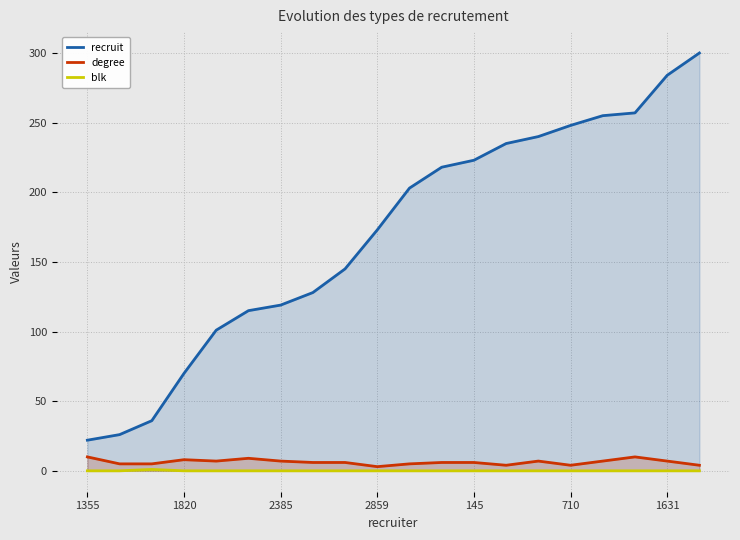

What are all the series names shown in the legend?

recruit, degree, blk